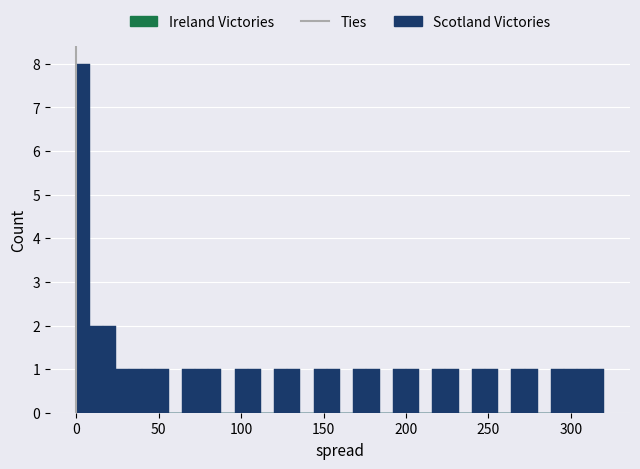

Around what value on the x-axis is the tallest bar? Give the approximate position of its centre, as read against the axis.

5